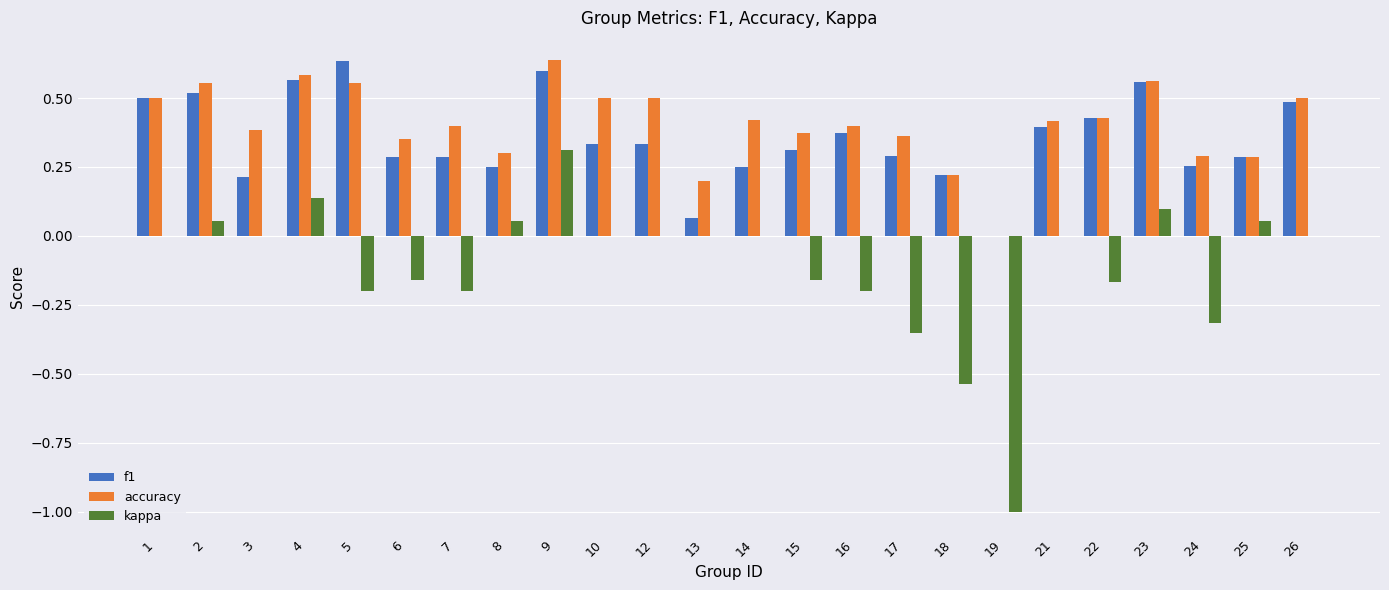

At which category is the sum across all series the highest?

9